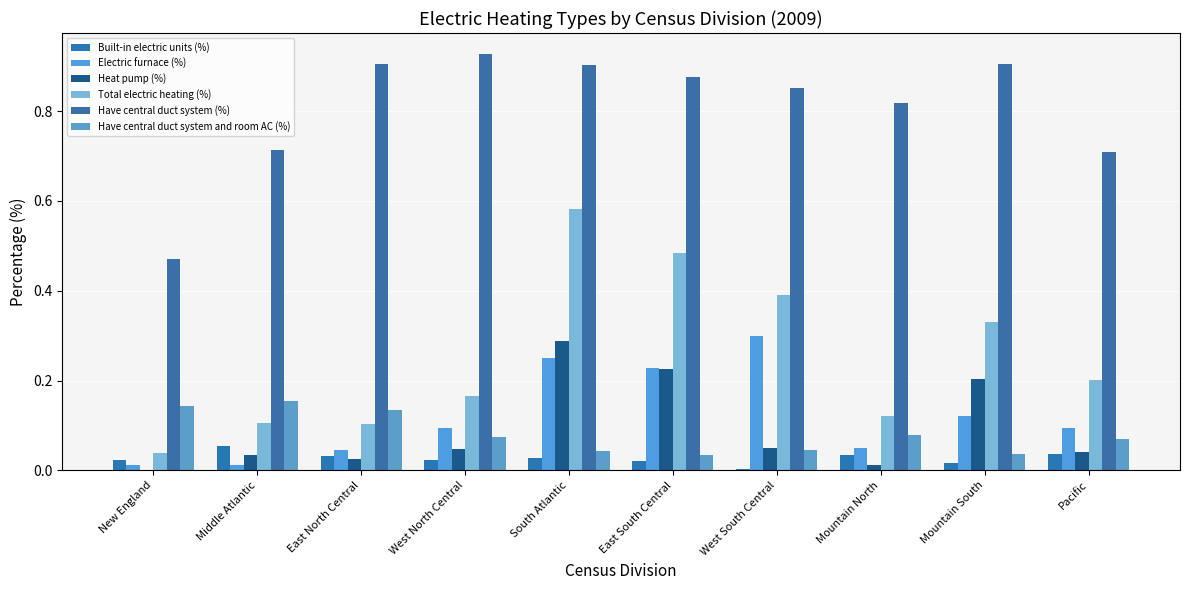

What is the label of the 4th bar from the left?

West North Central